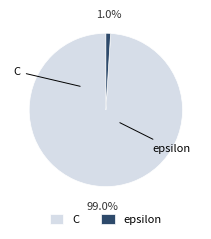

To the nearest percent, what percentage of the pie is C?

99%